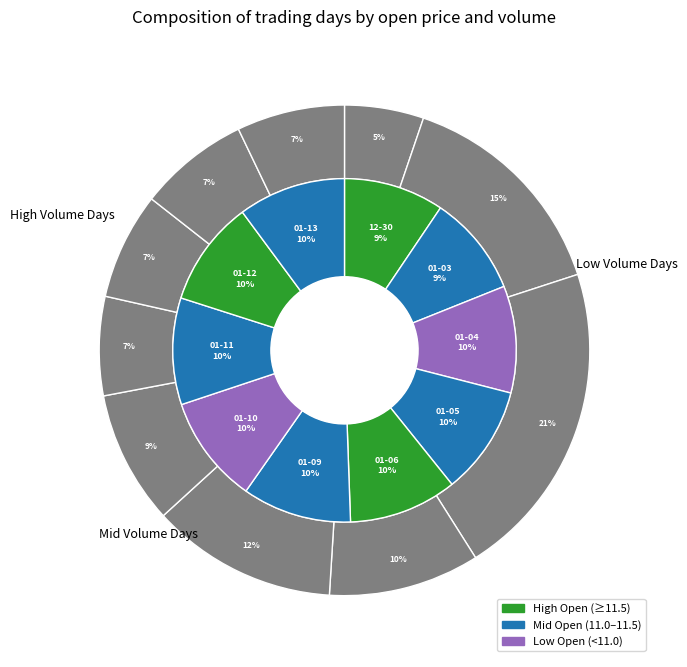

Is it true that 2023-01-12 is 10% of the pie?

True